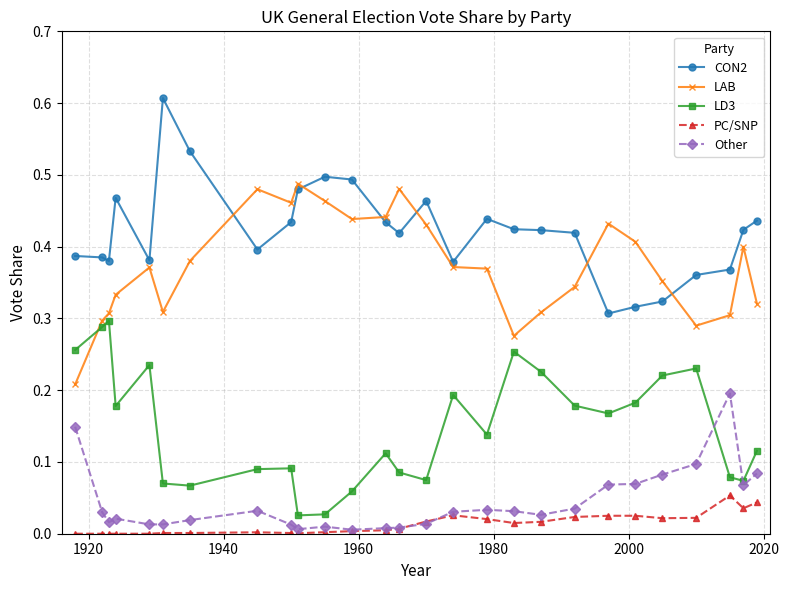

True or false: CON2 and PC/SNP cross at least once.

False